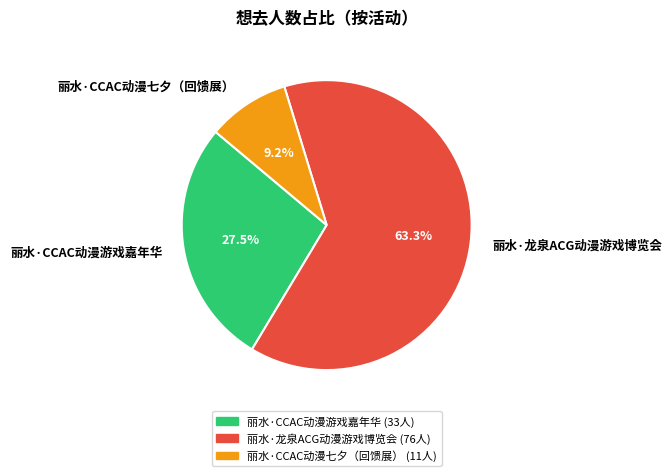

Which slice represents more than half of the pie?

丽水·龙泉ACG动漫游戏博览会